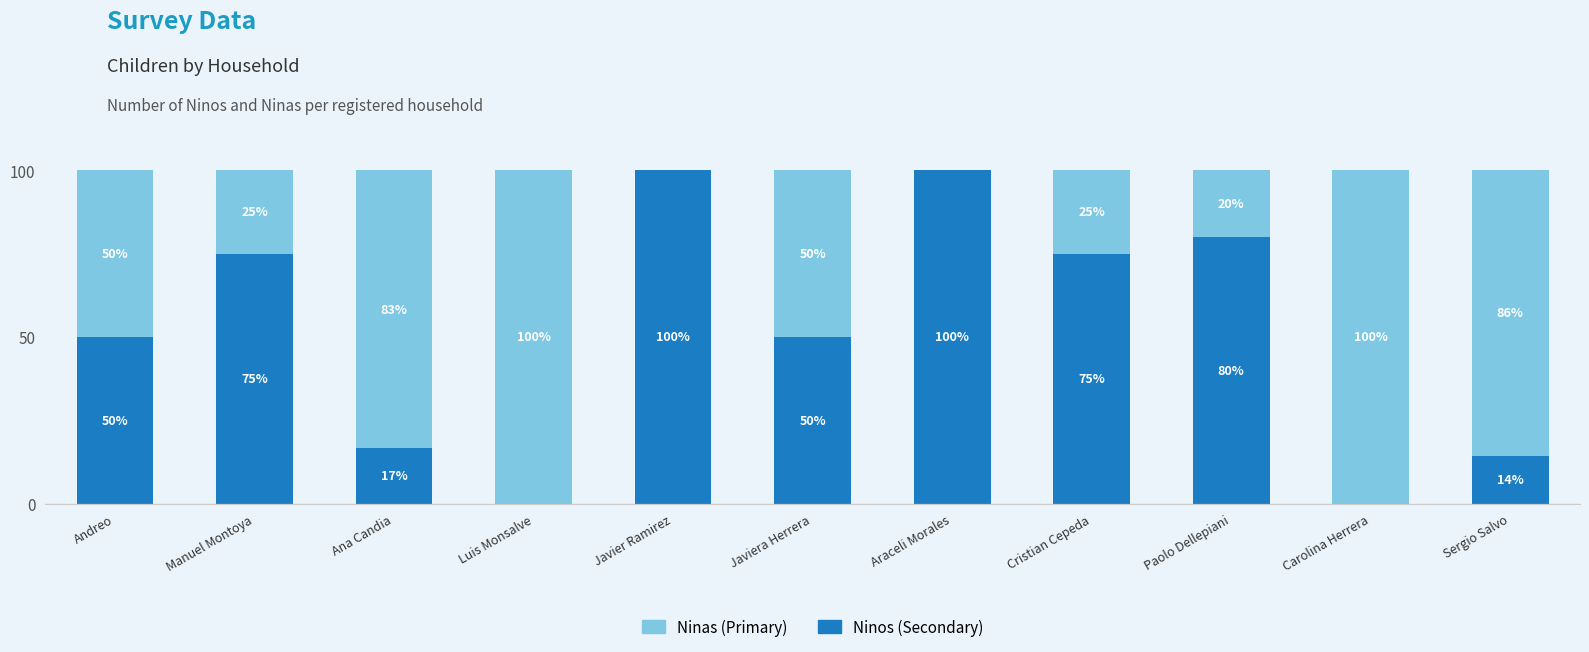

What is the total value across all series at Manuel Montoya?

100.0